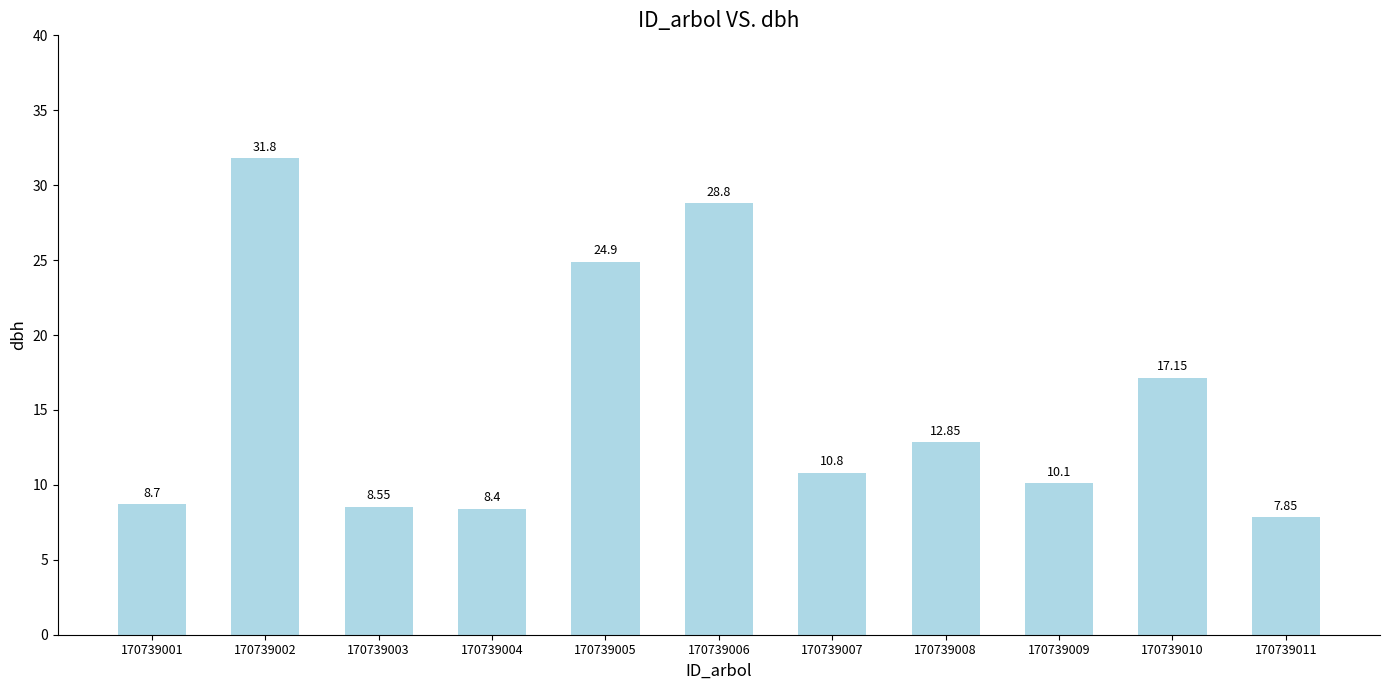

The value at 170739010 is 24.9. True or false?

False